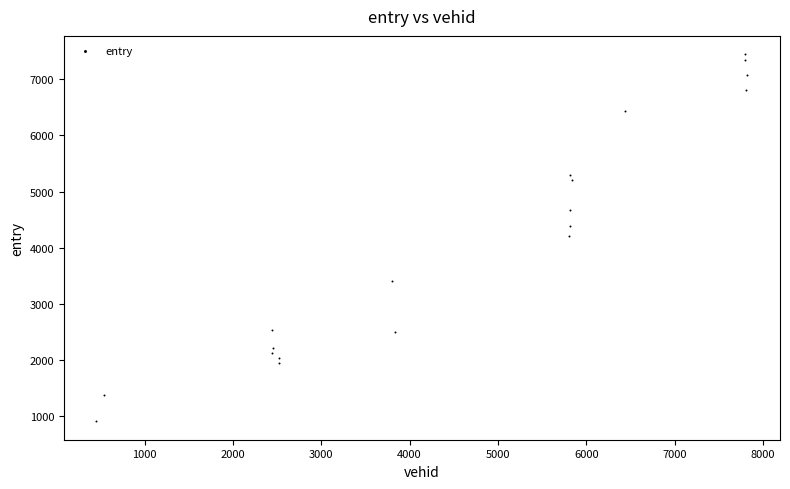

What is the range of Y values (max minus min)?

6546.9